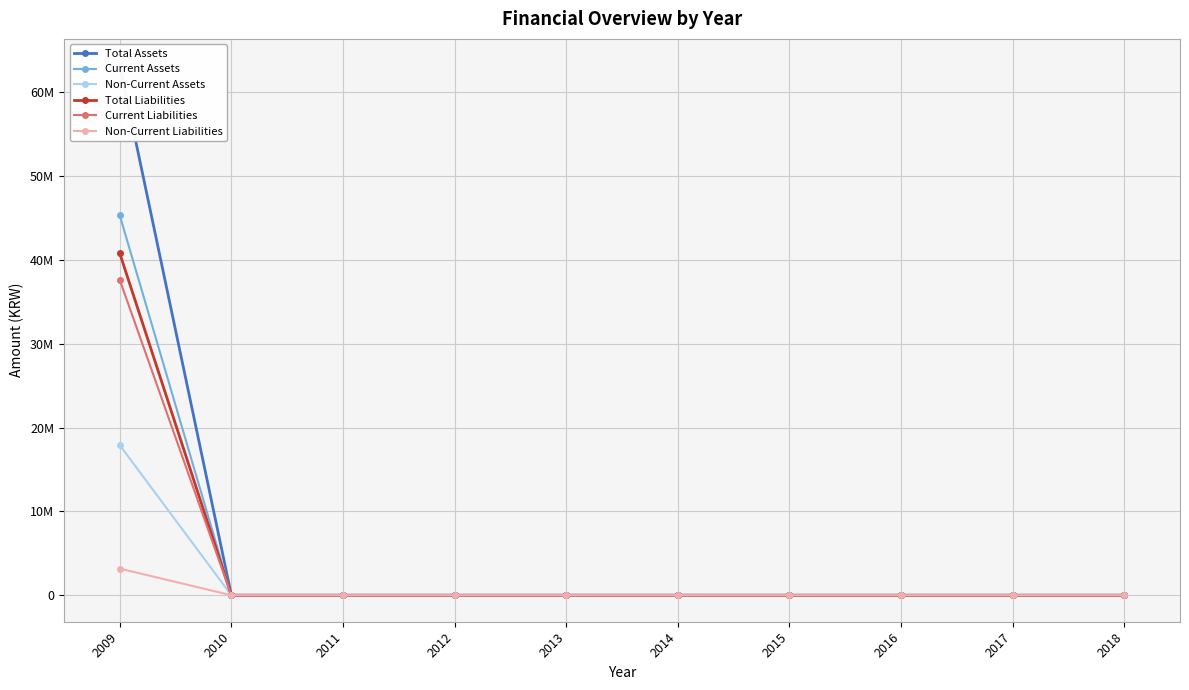

Reading left to right, extract all data points from this chart.

Total Assets: 2009=63177606	2010=0	2011=0	2012=0	2013=0	2014=0	2015=0	2016=0	2017=0	2018=0
Current Assets: 2009=45288506	2010=0	2011=0	2012=0	2013=0	2014=0	2015=0	2016=0	2017=0	2018=0
Non-Current Assets: 2009=17889100	2010=0	2011=0	2012=0	2013=0	2014=0	2015=0	2016=0	2017=0	2018=0
Total Liabilities: 2009=40769148	2010=0	2011=0	2012=0	2013=0	2014=0	2015=0	2016=0	2017=0	2018=0
Current Liabilities: 2009=37592391	2010=0	2011=0	2012=0	2013=0	2014=0	2015=0	2016=0	2017=0	2018=0
Non-Current Liabilities: 2009=3176757	2010=0	2011=0	2012=0	2013=0	2014=0	2015=0	2016=0	2017=0	2018=0